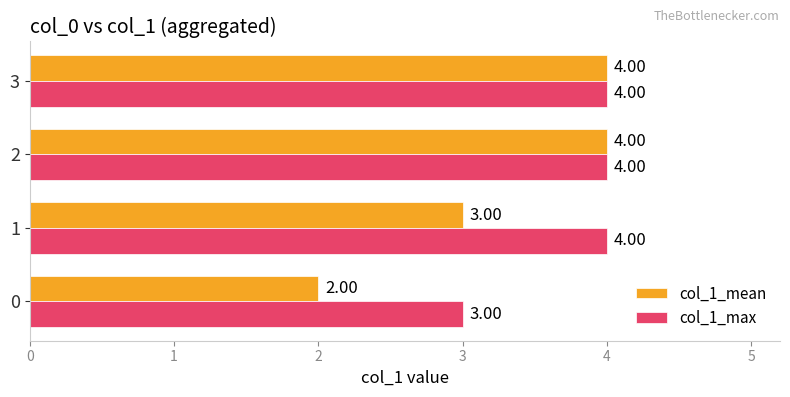

What is the total value across all series at 0?

5